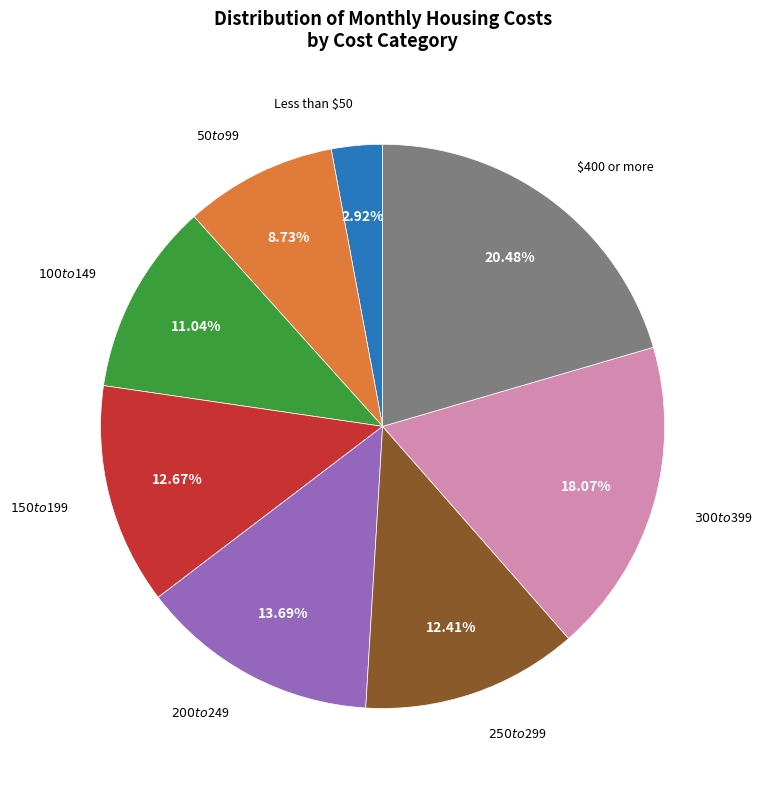

Does $200 to $249 represent more than half of the total?

No